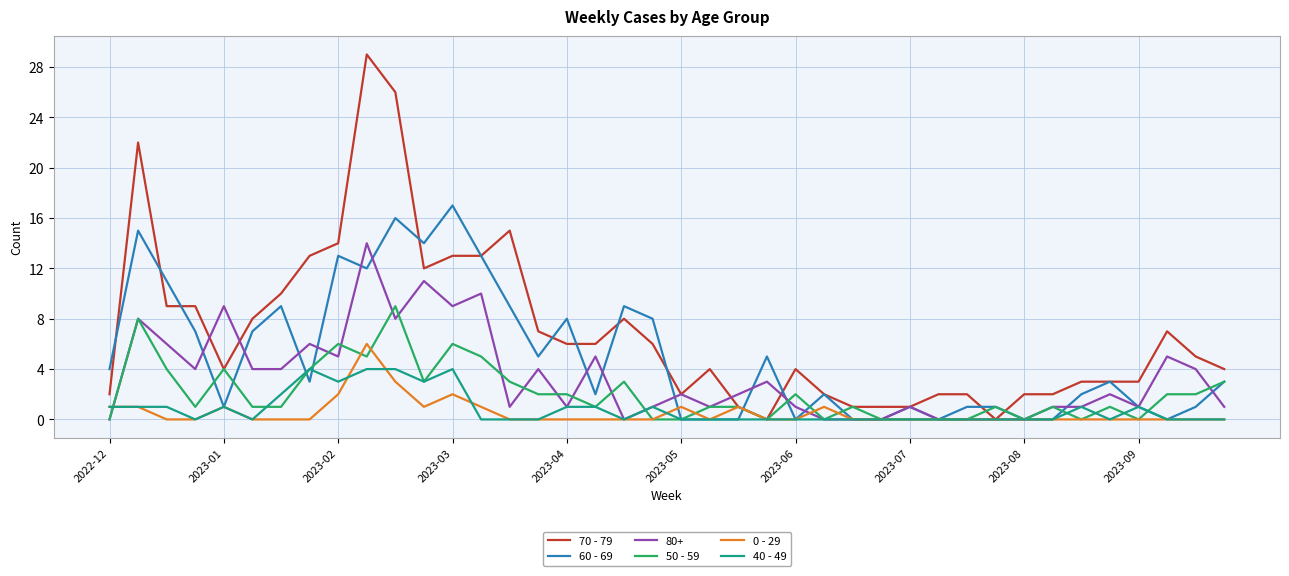

Which series has the largest range (max minus min)?

70 - 79